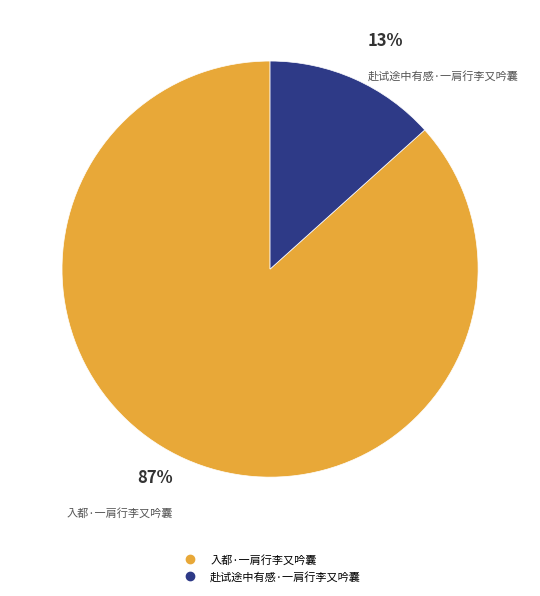

Is the sum of 入都·一肩行李又吟囊 and 赴试途中有感·一肩行李又吟囊 greater than half?

Yes